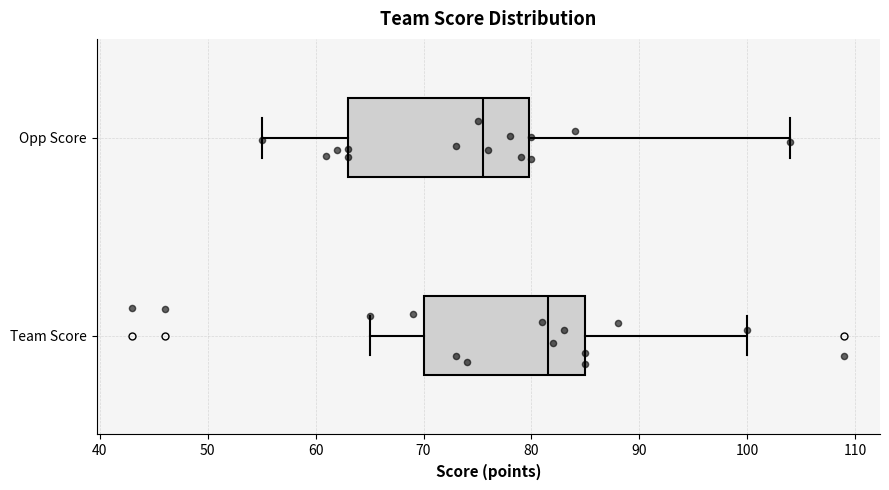

Reading bottom to top, transcribe this box plot: for each box, give where its median line is, the range the box spans, and where its two whiskers end, as read against the x-axis. The values are not printed on the chart, so give them approximately, as read against the axis.

Team Score: median 82, box 70 to 85, whiskers 65 to 100
Opp Score: median 76, box 63 to 80, whiskers 55 to 104